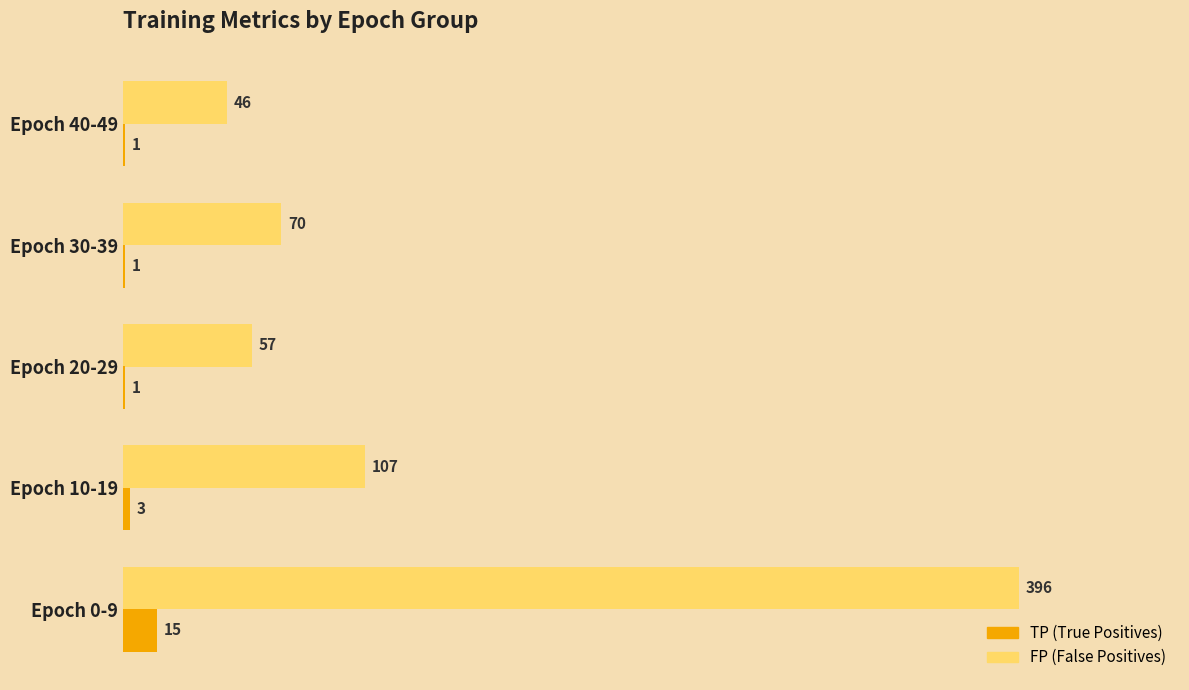

At which category is the sum across all series the highest?

Epoch 0-9